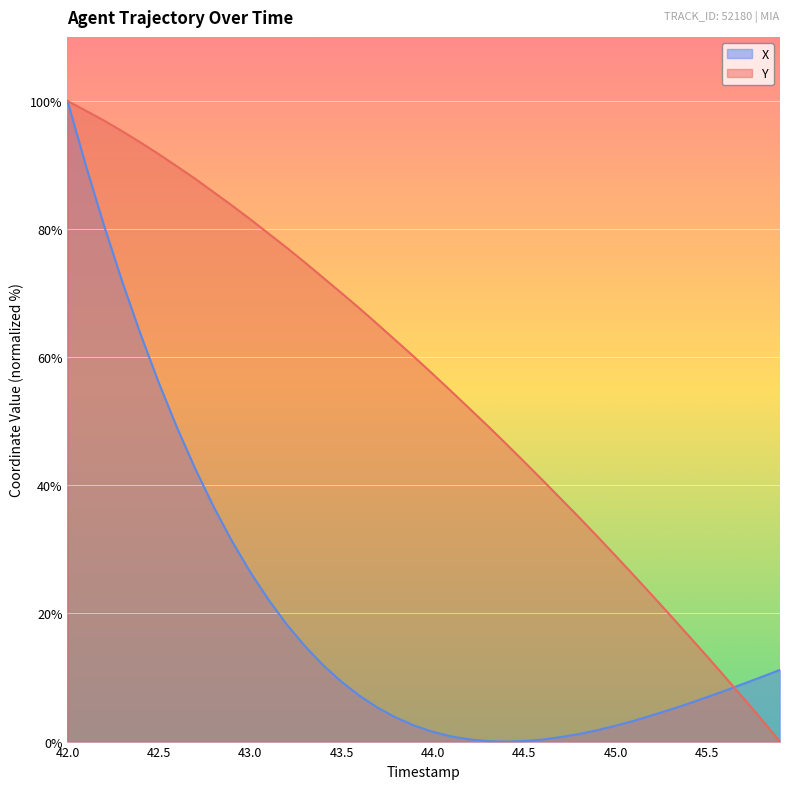

At which category is the sum across all series the highest?

42.0